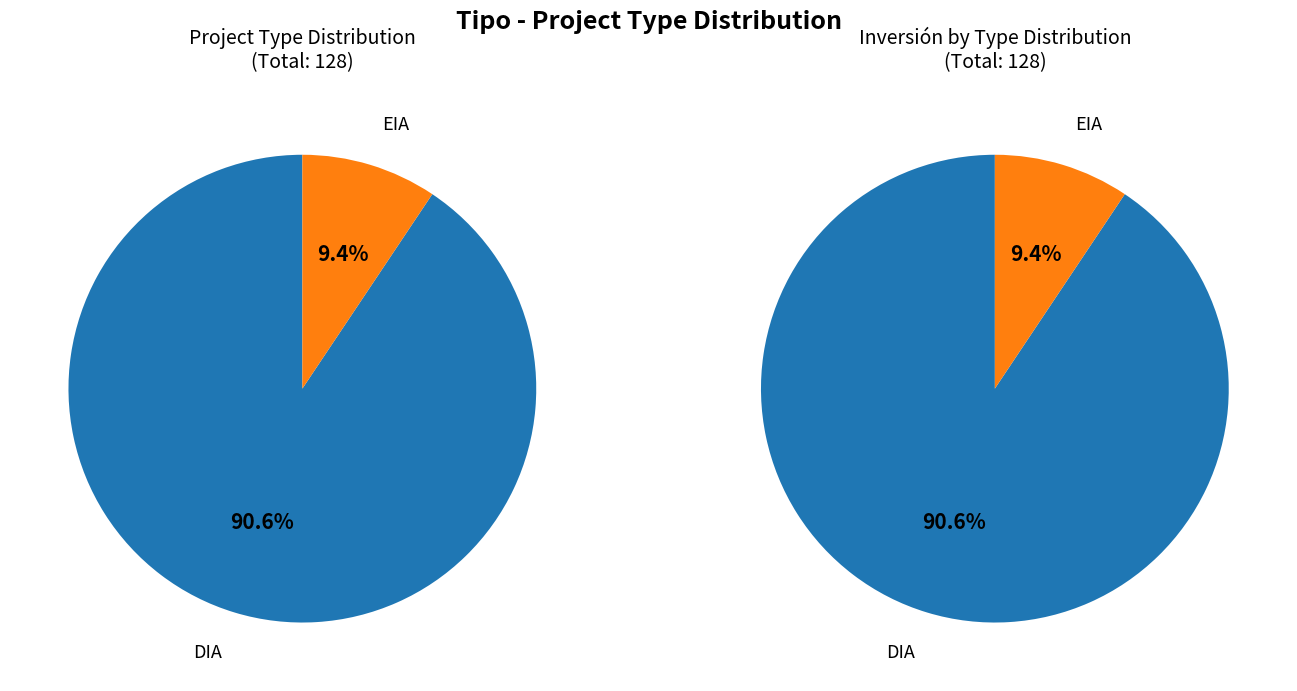

Is there a majority slice in this chart?

Yes